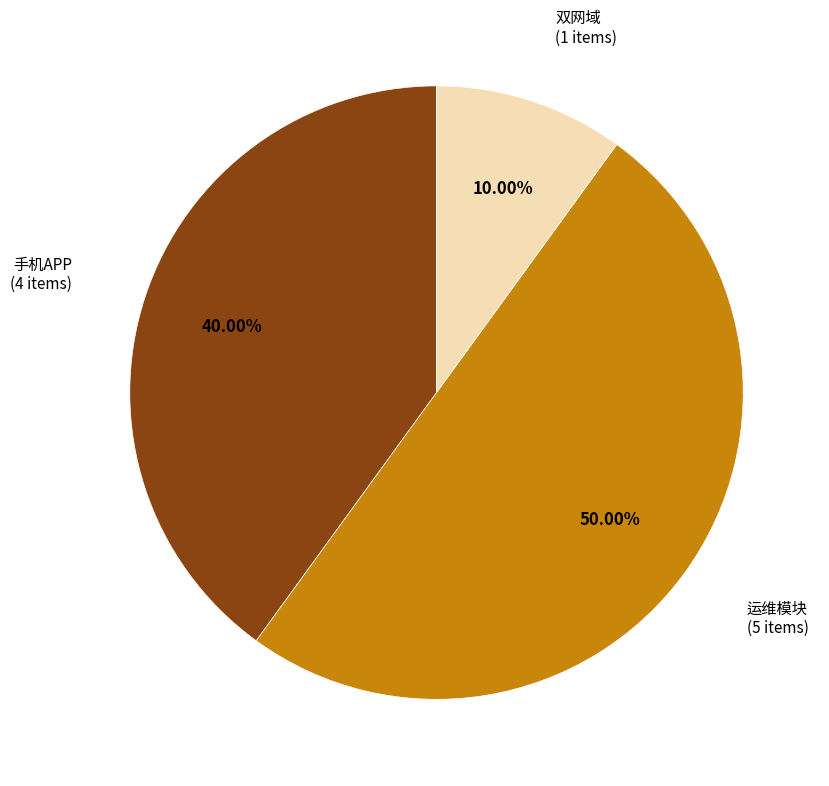

What is the largest slice in the pie chart?

运维模块